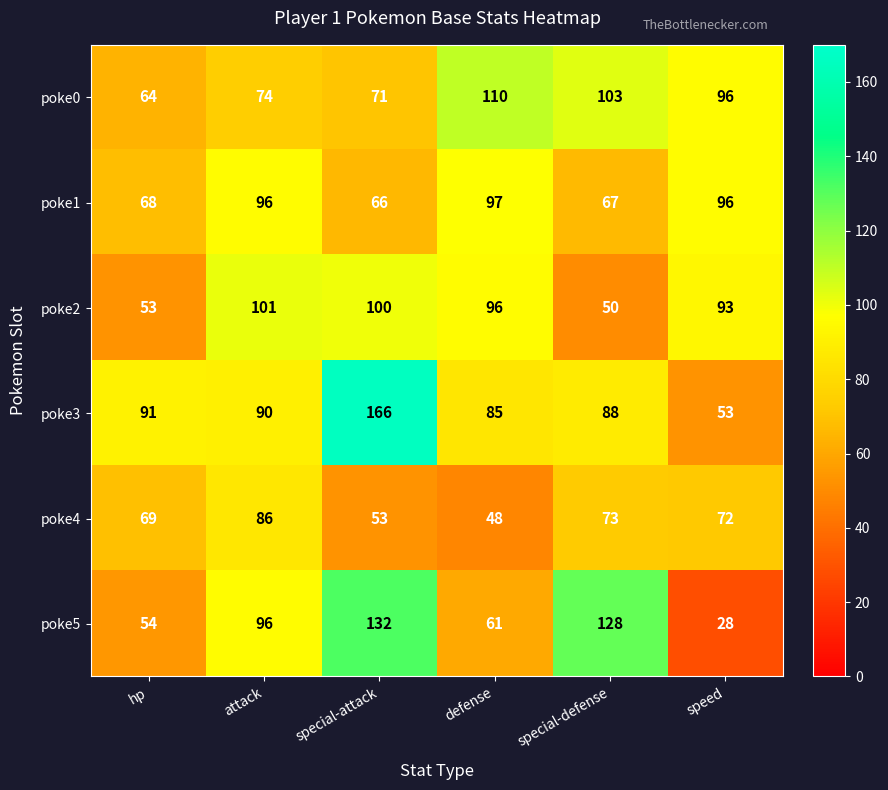

How many distinct data groups are displayed?

6